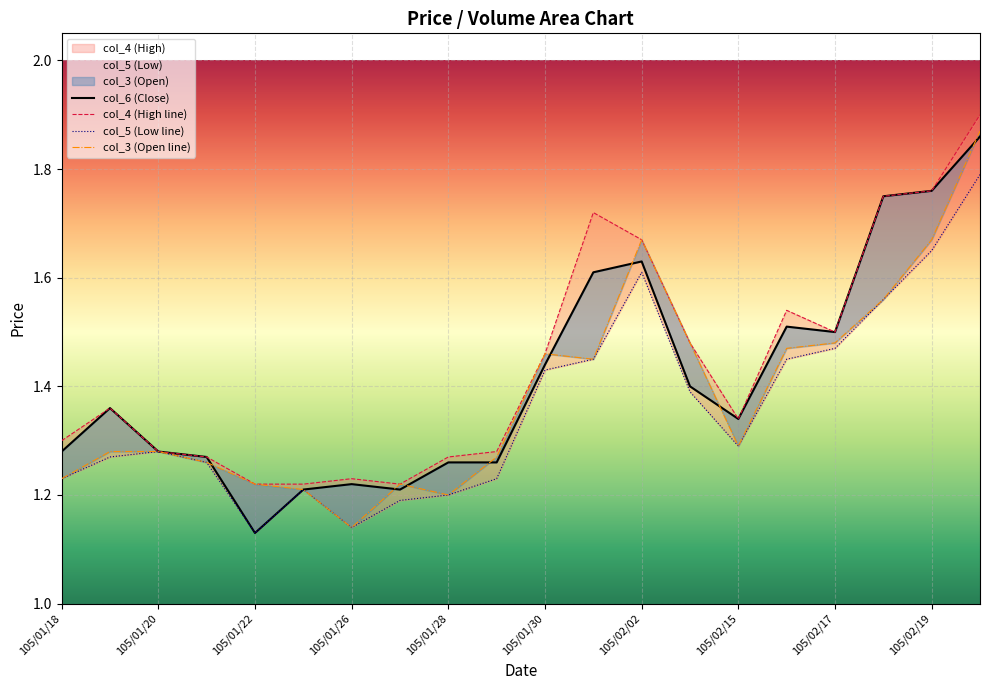

Reading right to left, transcribe all the data shown in this chart.

col_6 (Close): 1.9	1.8	1.8	1.5	1.5	1.3	1.4	1.6	1.6	1.4	1.3	1.3	1.2	1.2	1.2	1.1	1.3	1.3	1.4	1.3
col_4 (High line): 1.9	1.8	1.8	1.5	1.5	1.3	1.5	1.7	1.7	1.5	1.3	1.3	1.2	1.2	1.2	1.2	1.3	1.3	1.4	1.3
col_5 (Low line): 1.8	1.6	1.6	1.5	1.4	1.3	1.4	1.6	1.4	1.4	1.2	1.2	1.2	1.1	1.2	1.1	1.3	1.3	1.3	1.2
col_3 (Open line): 1.9	1.7	1.6	1.5	1.5	1.3	1.5	1.7	1.4	1.5	1.3	1.2	1.2	1.1	1.2	1.2	1.3	1.3	1.3	1.2